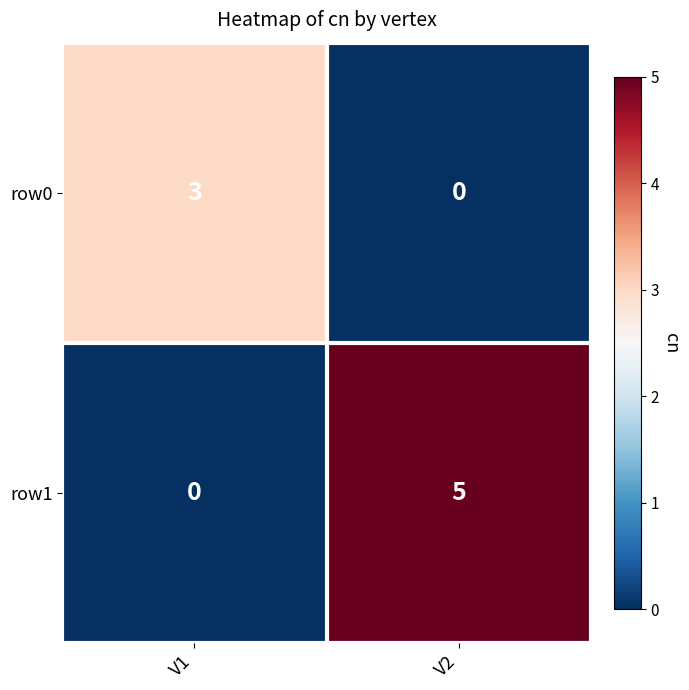

Reading left to right, list all the values displayed in this chart.

row0: V1=3	V2=0
row1: V1=0	V2=5